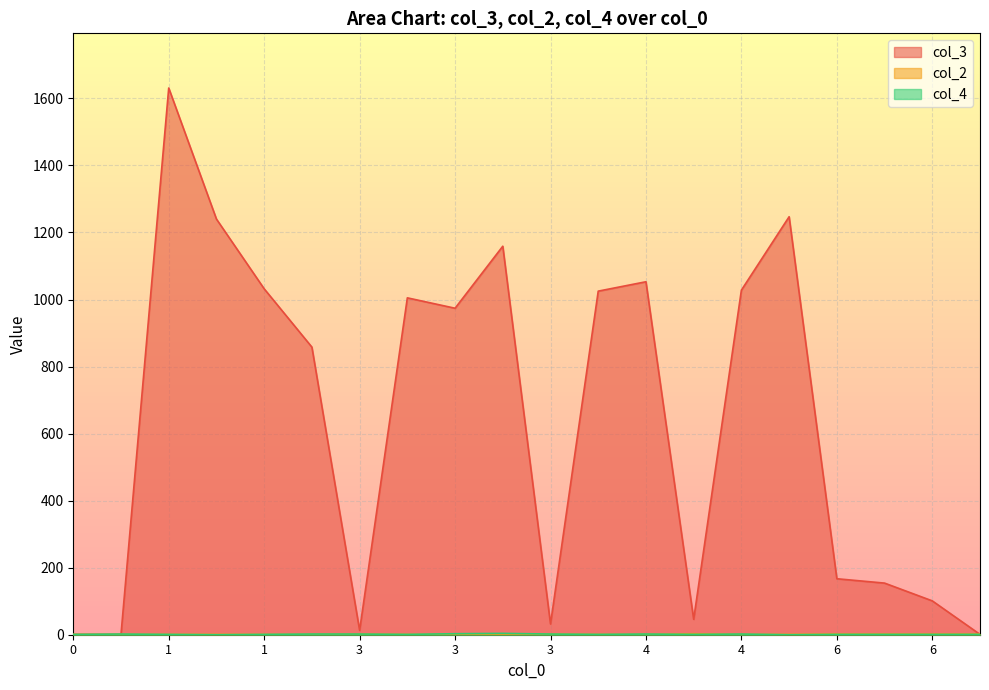

What is the spread (max minus min) of values at 5?

1247